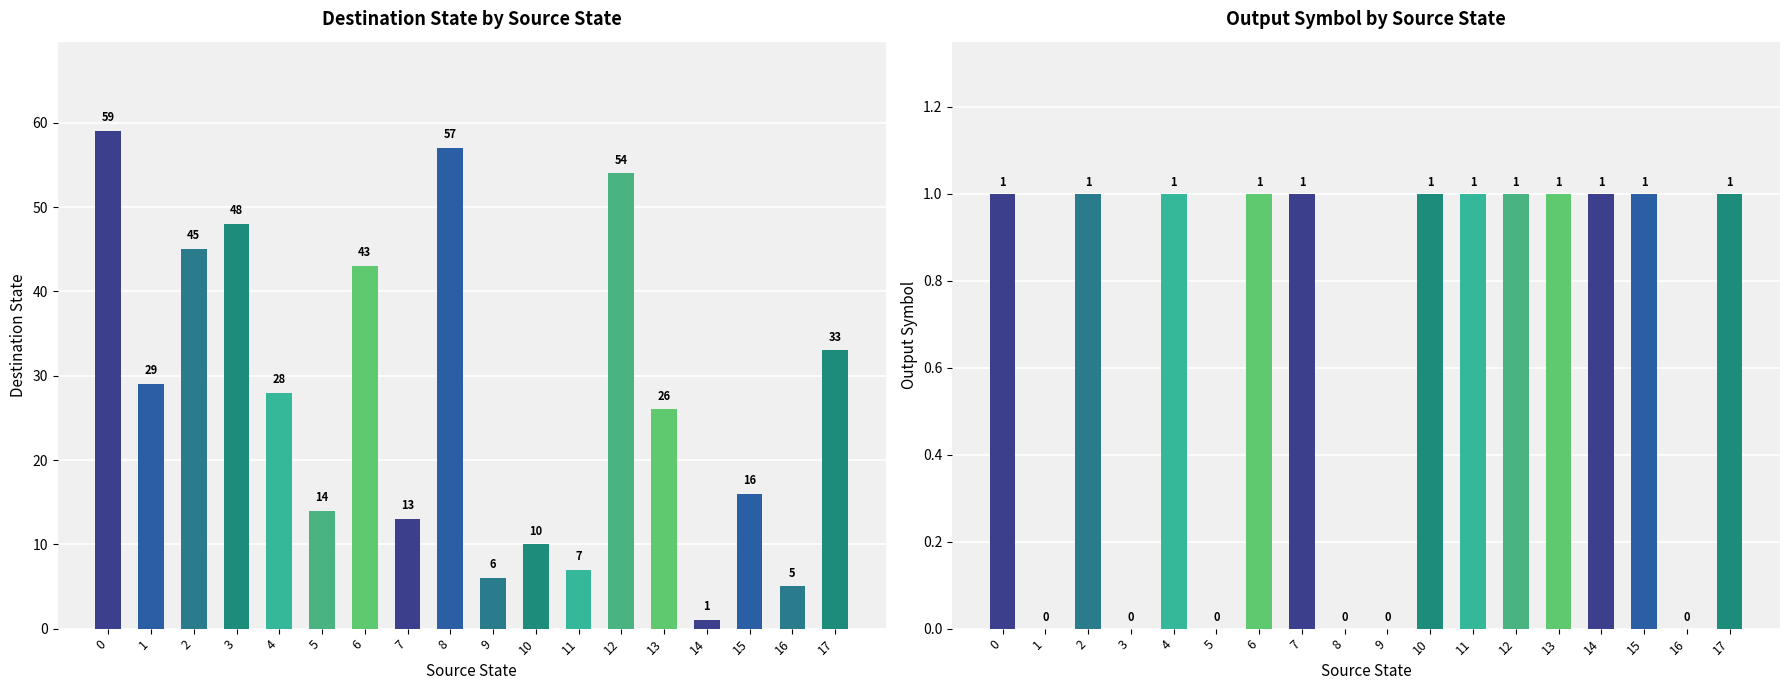

True or false: output_symbol has a value of 1 at 10.

True